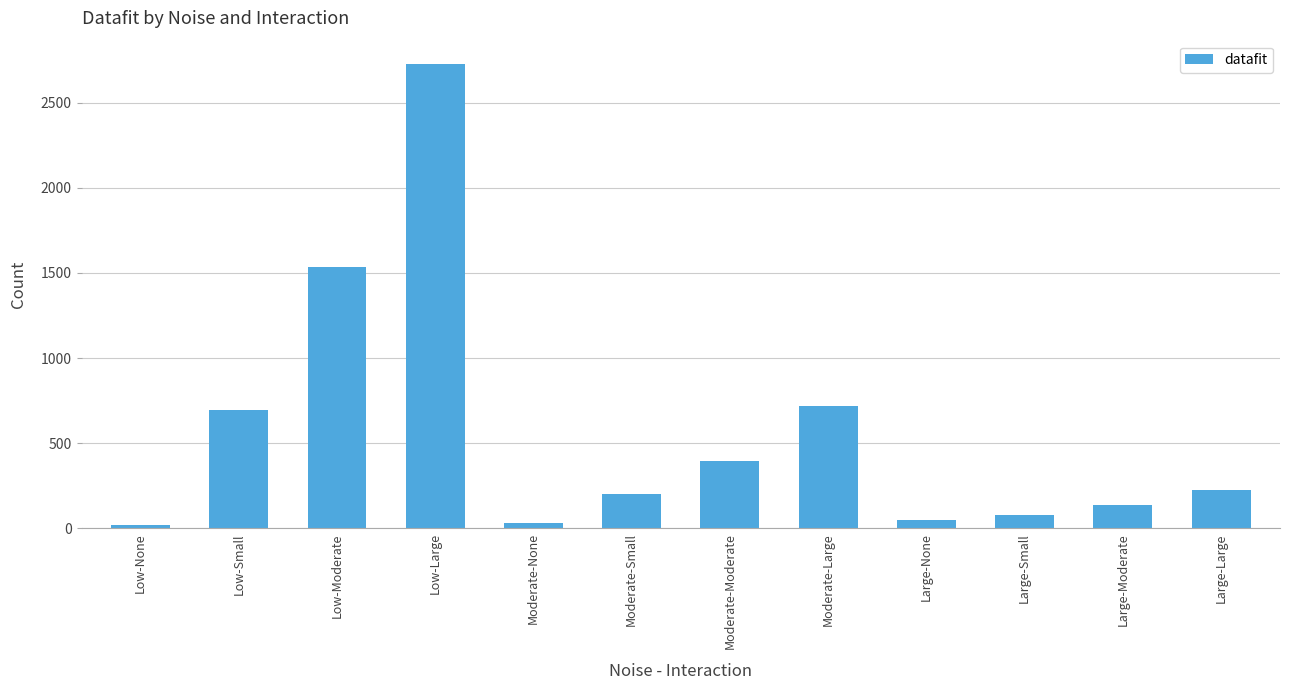

What is the change in value from Low-Large to Moderate-Small?

-2526.7